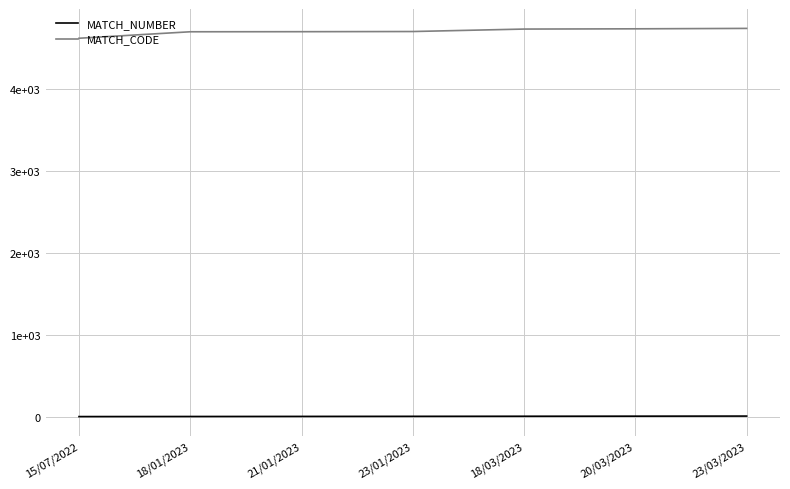

Where does the MATCH_NUMBER series first go above 4?

18/03/2023